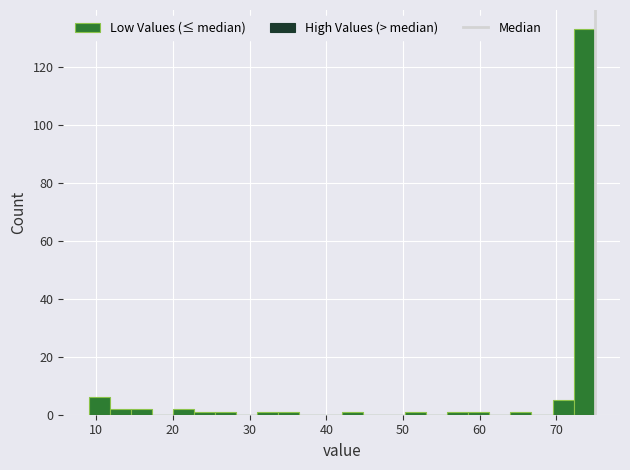

Around what value on the x-axis is the tallest bar? Give the approximate position of its centre, as read against the axis.

74